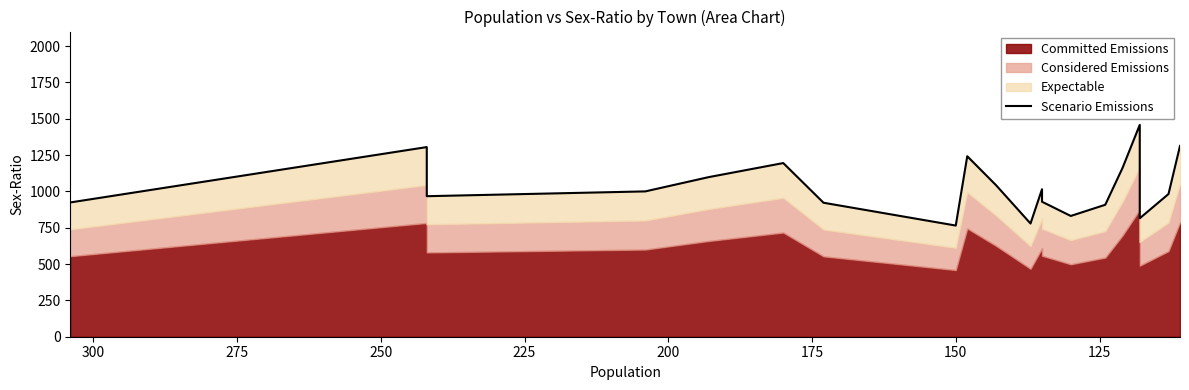

The chart shows a value of 370 at 12. True or false?

False